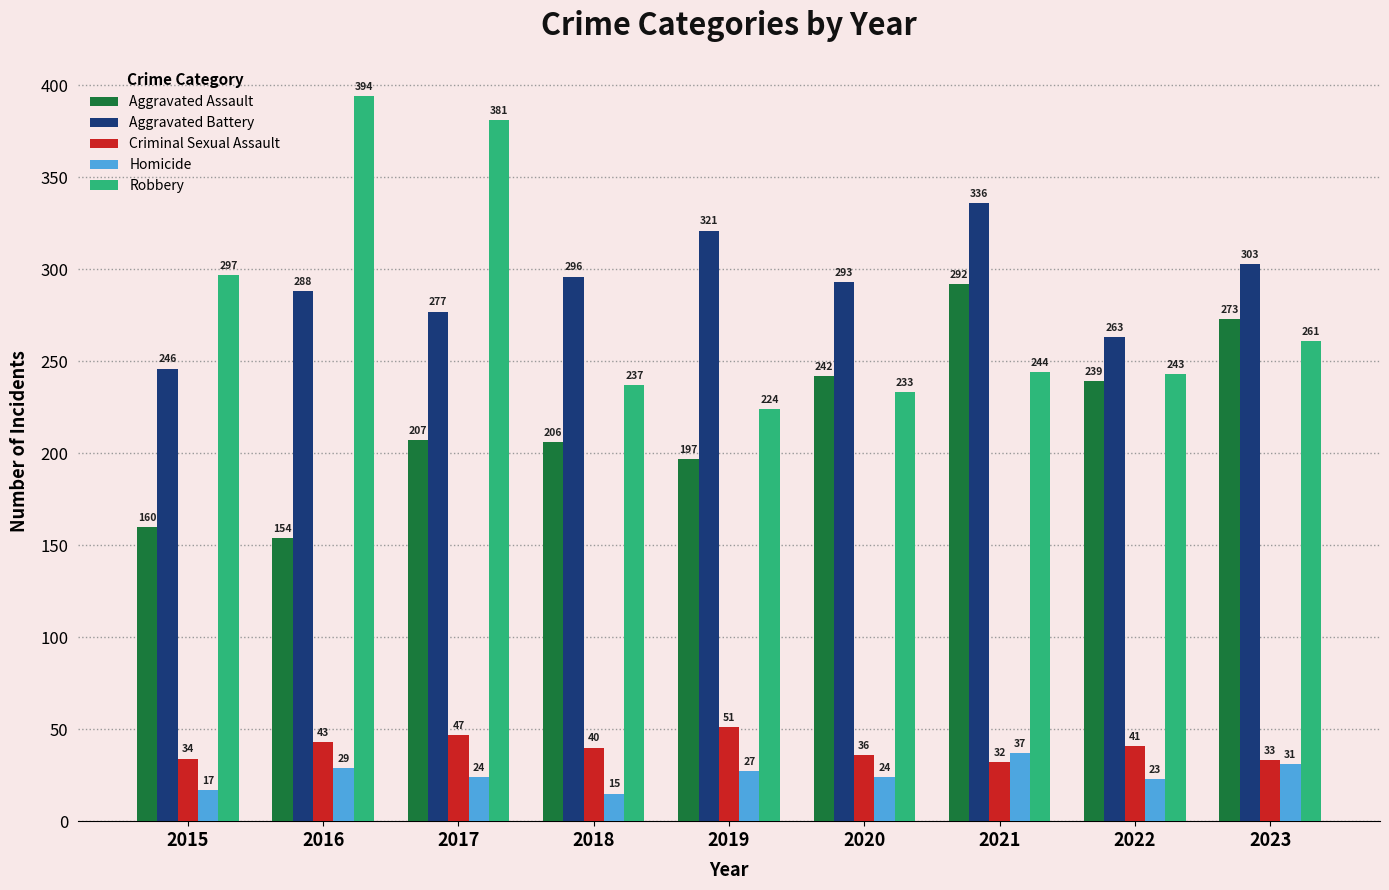

What is the average value of the Robbery series?

279